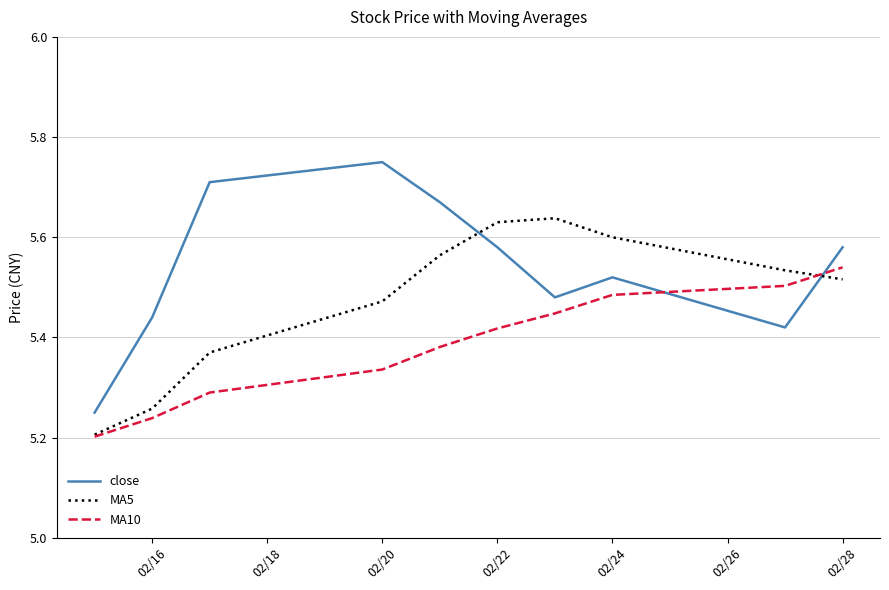

What is the difference between the second highest and second lowest values in the MA10 series?

0.3